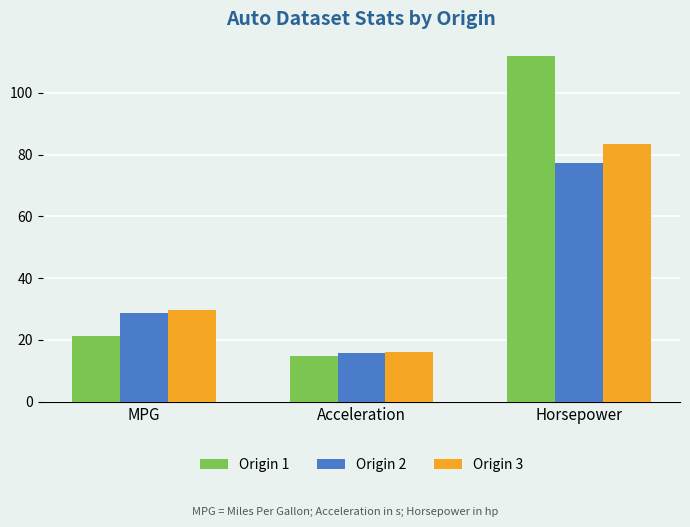

What position from the left is Acceleration?

2